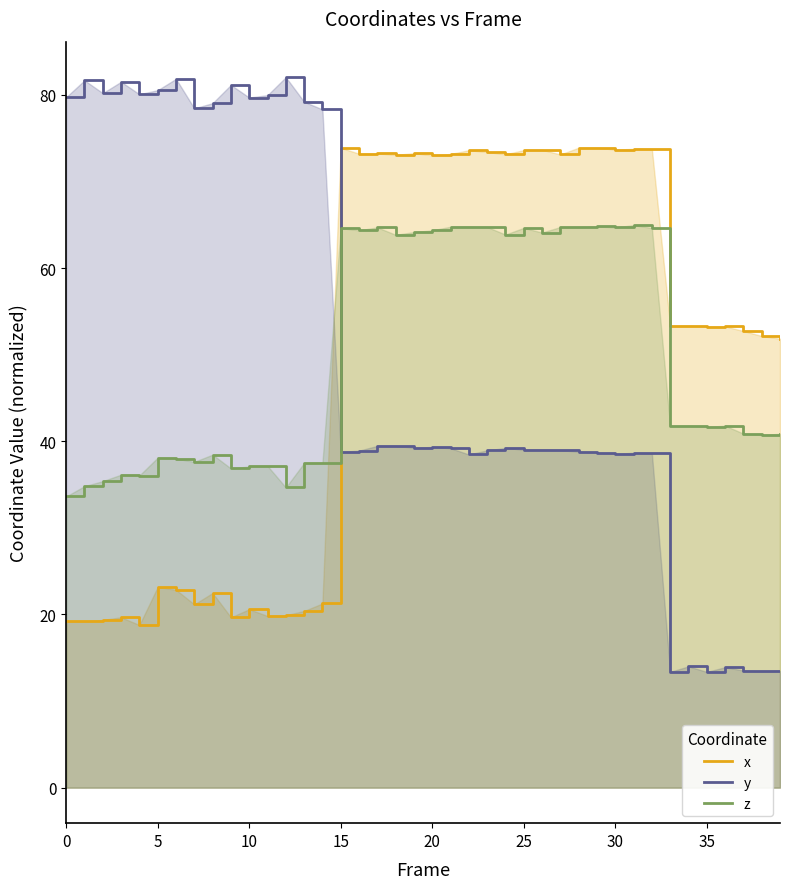

What is the spread (max minus min) of values at 30?

35.1